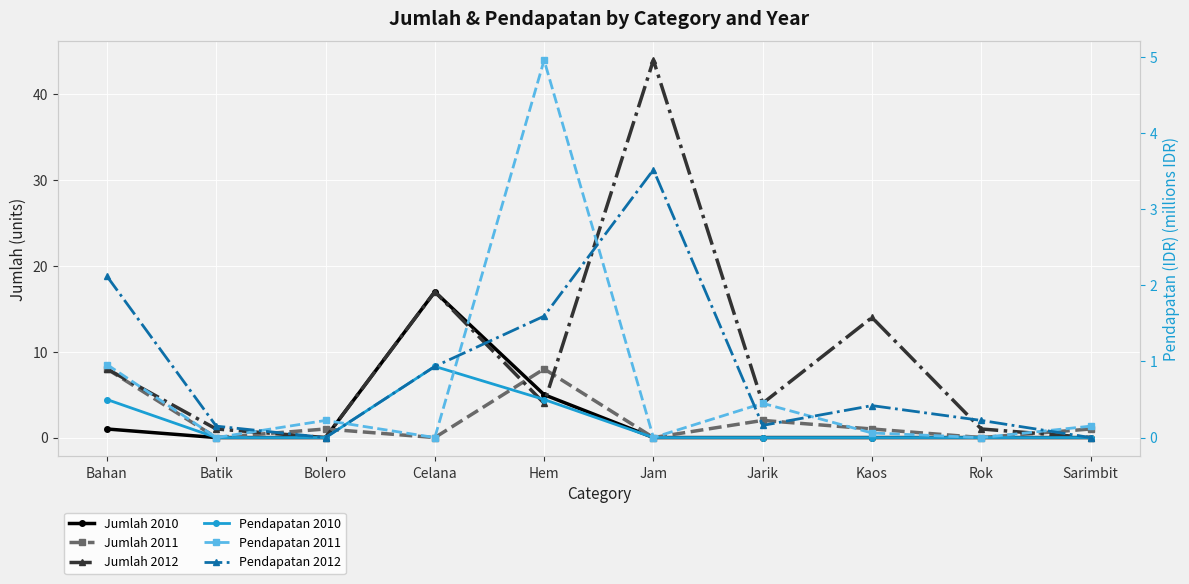

Which series has the largest range (max minus min)?

Jumlah 2012